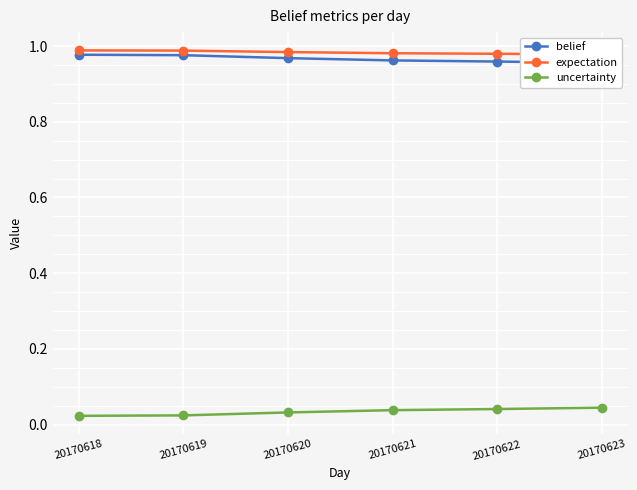

Which has a higher value, 20170619 or 20170621?

20170619